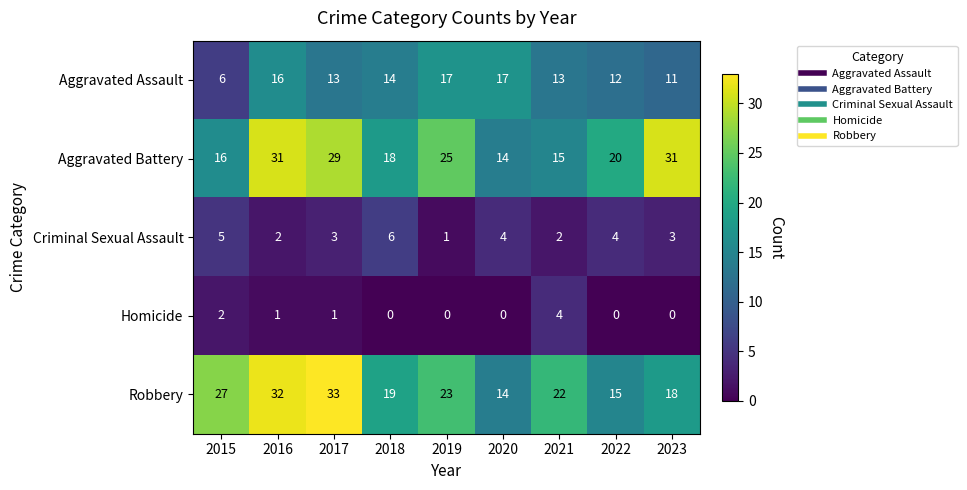

What is the difference between the second highest and minimum values in the Aggravated Assault series?

11